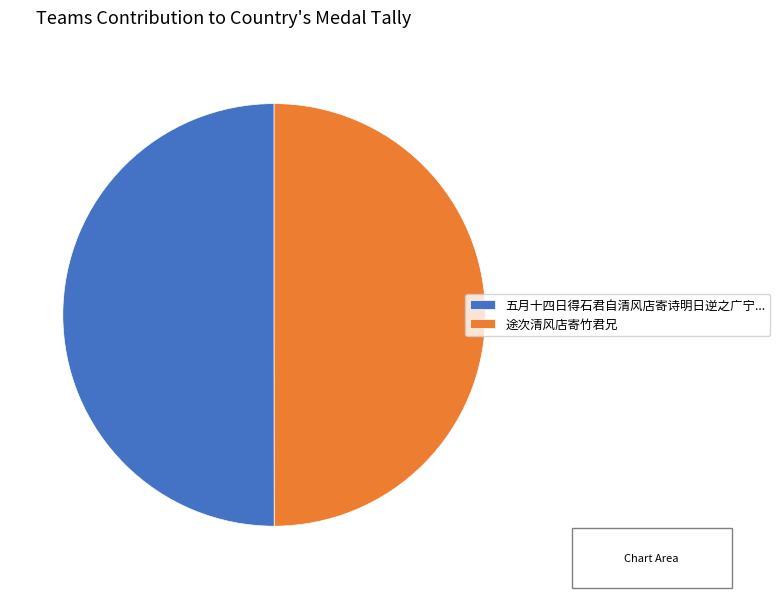

True or false: 五月十四日得石君自清风店寄诗明日逆之广宁... accounts for 42% of the total.

False